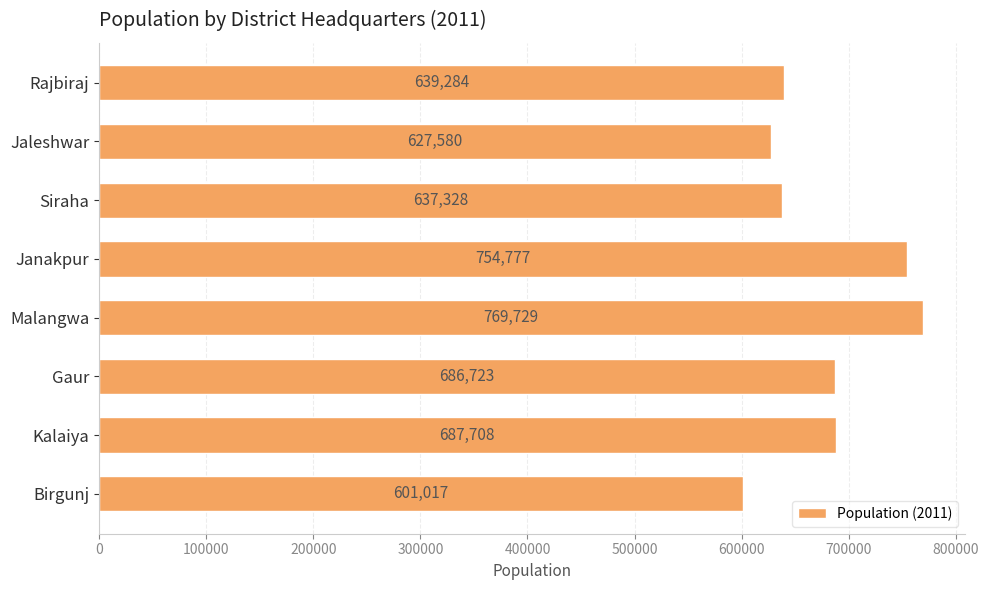

What is the sum of all values?

5404146